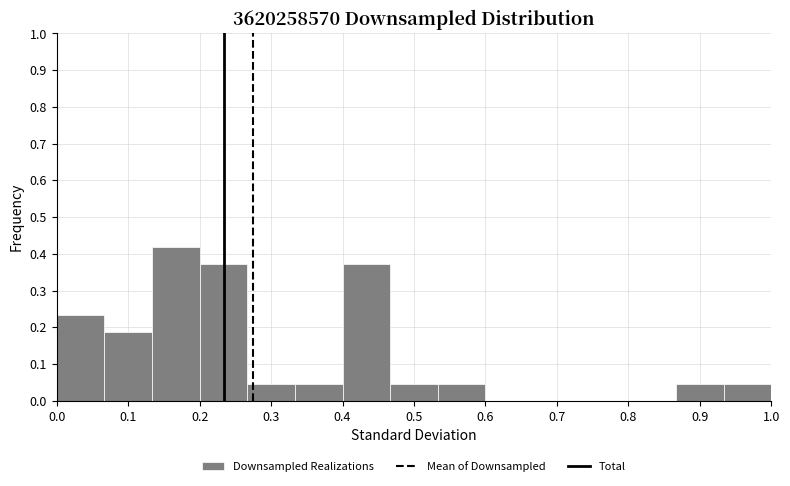

Reading left to right, transcribe this chart: for each bar, give the range it covers on the x-axis and its height. Neither the bar edges nor the heights are printed on the chart, so give them approximately, as read against the axes.

0.00 to 0.07: 0.23
0.07 to 0.13: 0.19
0.13 to 0.20: 0.42
0.20 to 0.27: 0.37
0.27 to 0.33: 0.05
0.33 to 0.40: 0.05
0.40 to 0.47: 0.37
0.47 to 0.53: 0.05
0.53 to 0.60: 0.05
0.60 to 0.67: 0
0.67 to 0.73: 0
0.73 to 0.80: 0
0.80 to 0.87: 0
0.87 to 0.93: 0.05
0.93 to 1.00: 0.05